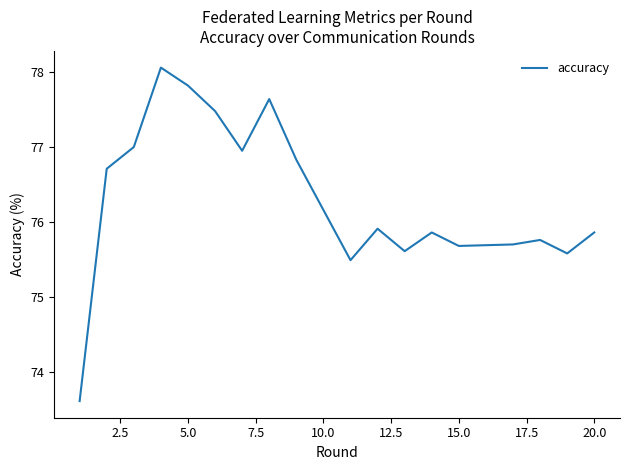

What is the minimum value shown in the chart?

73.6